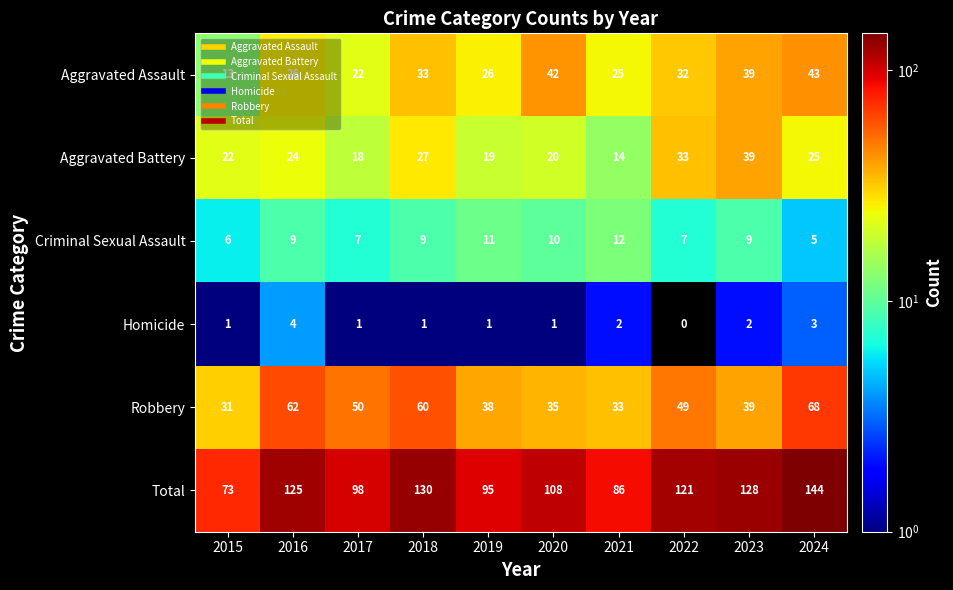

Which series has the widest spread of values?

Total